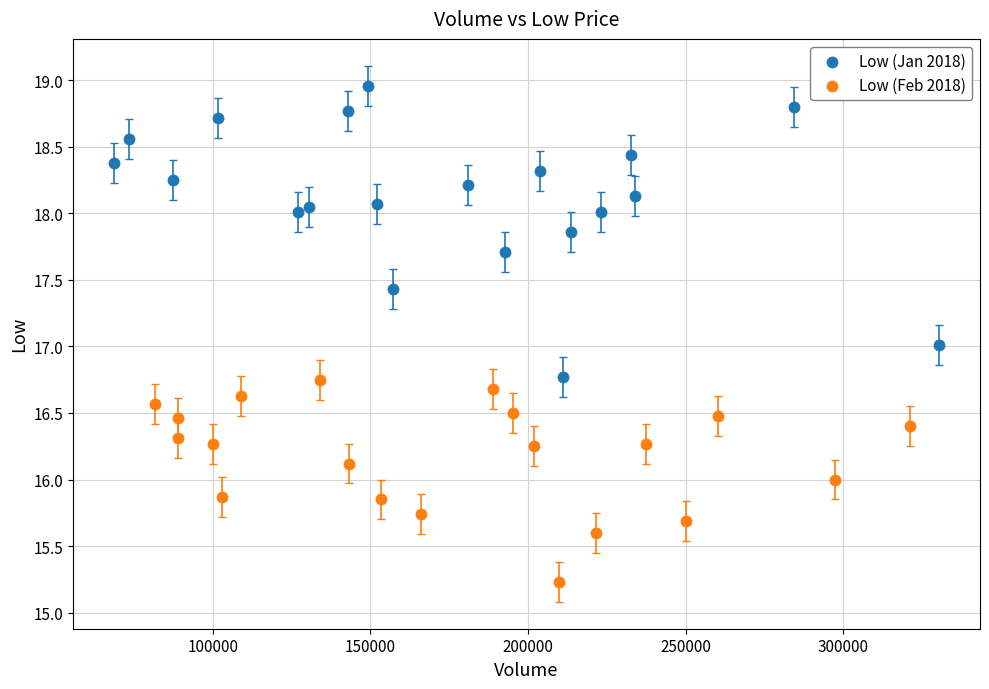

Which series reaches the minimum Y coordinate?

Low (Feb 2018)